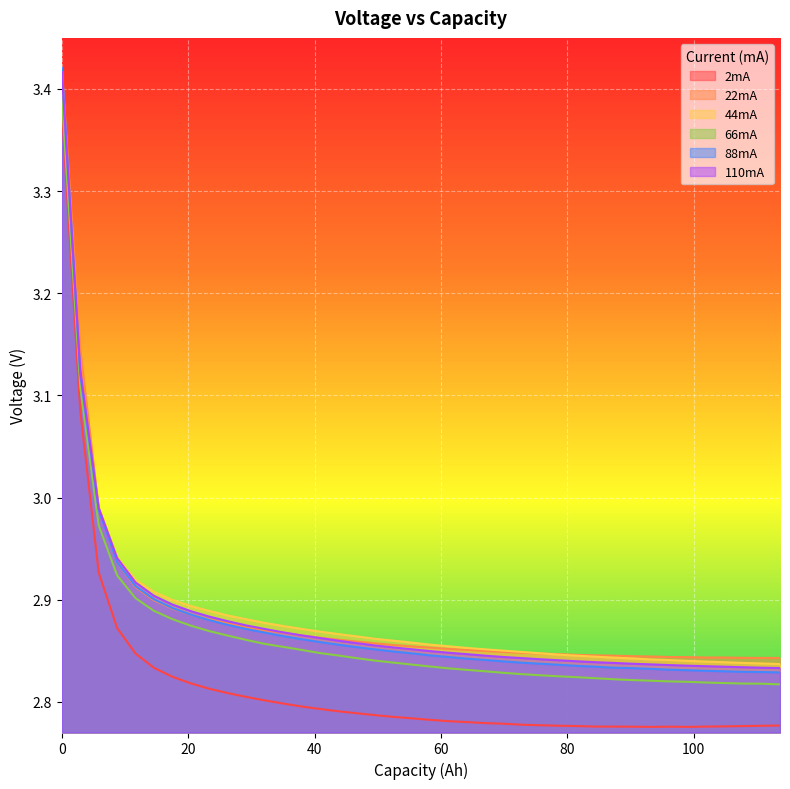

True or false: 44mA has more than 0 points higher than both neighbors.

False